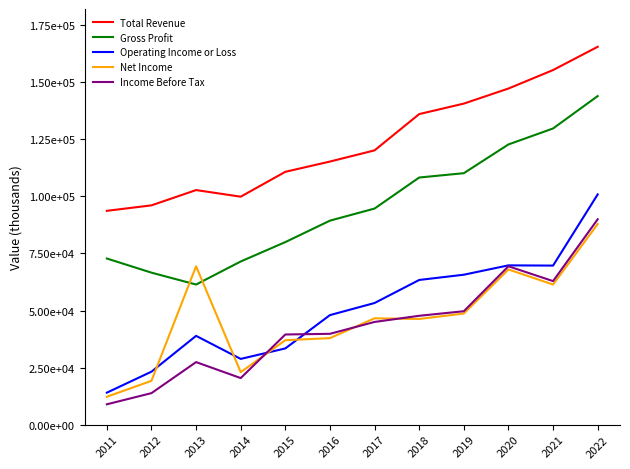

Does the chart have visible grid lines?

No